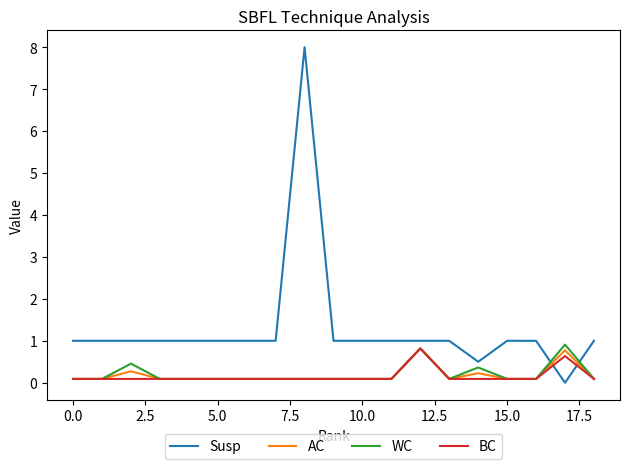

How many times do Susp and AC cross each other?

2